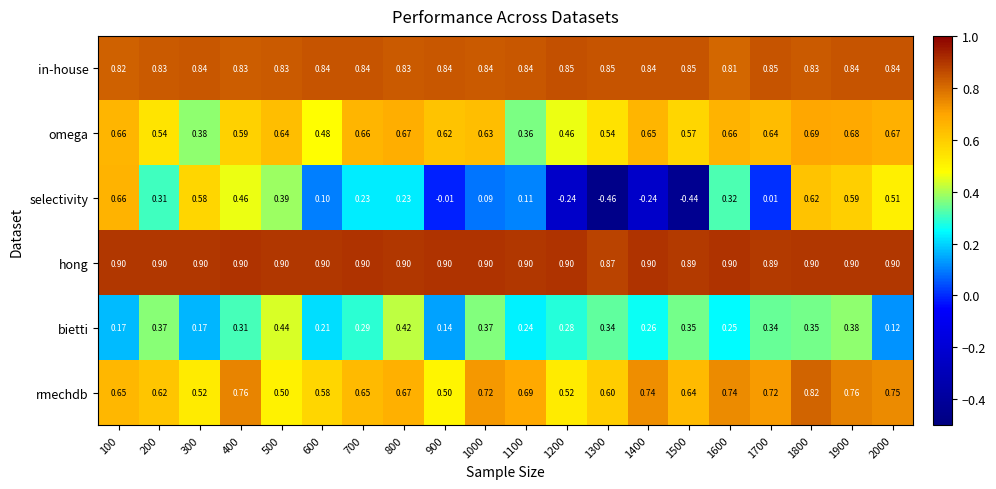

Which category has the lowest value across all series?

1300